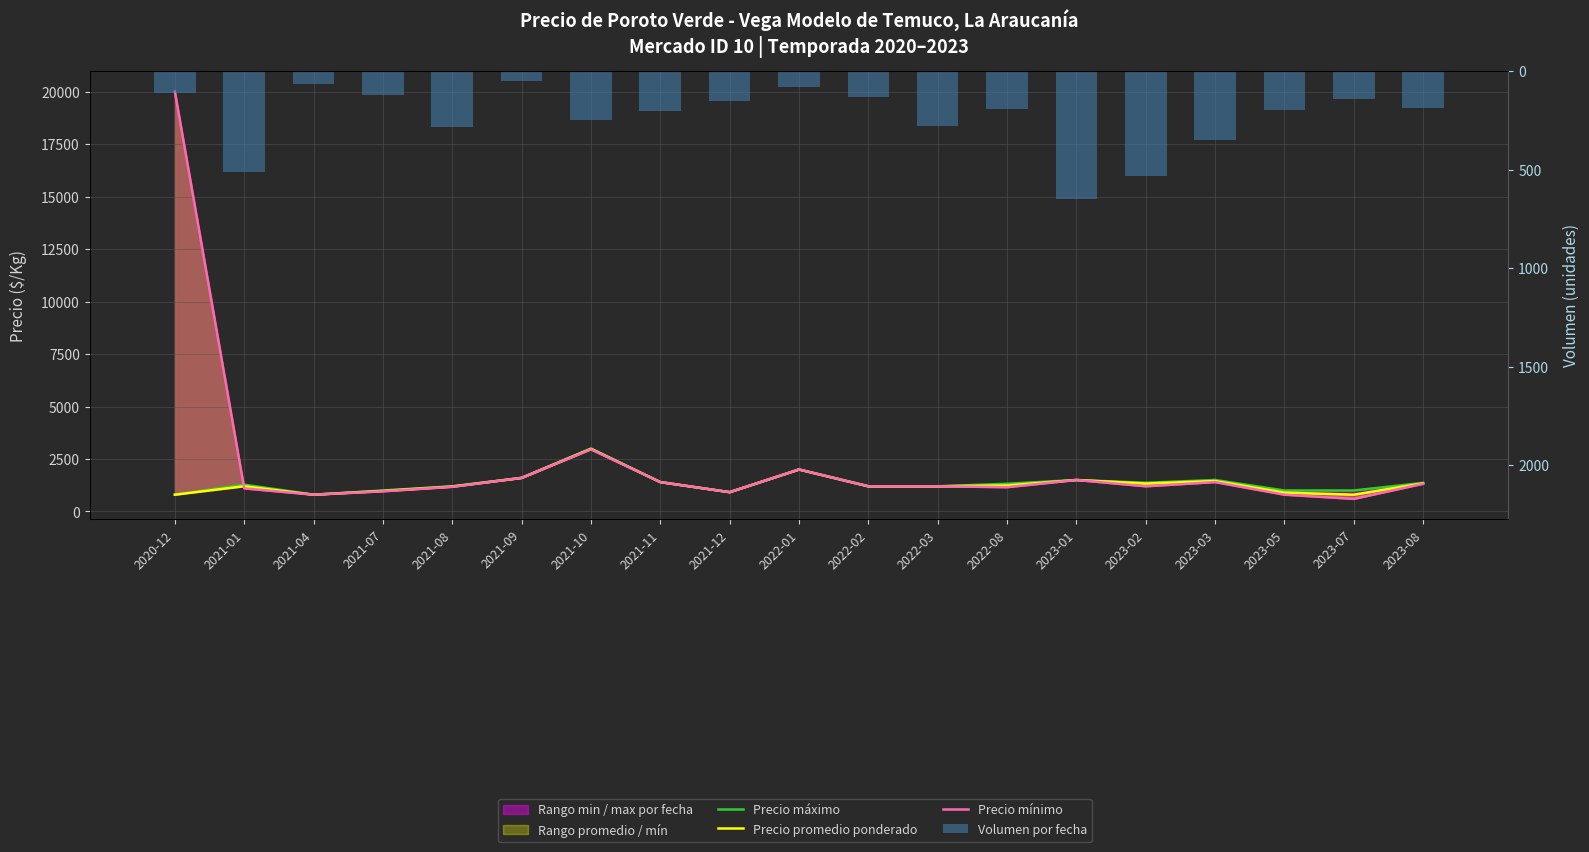

Which category has the lowest value in the Volumen por fecha series?

2021-09